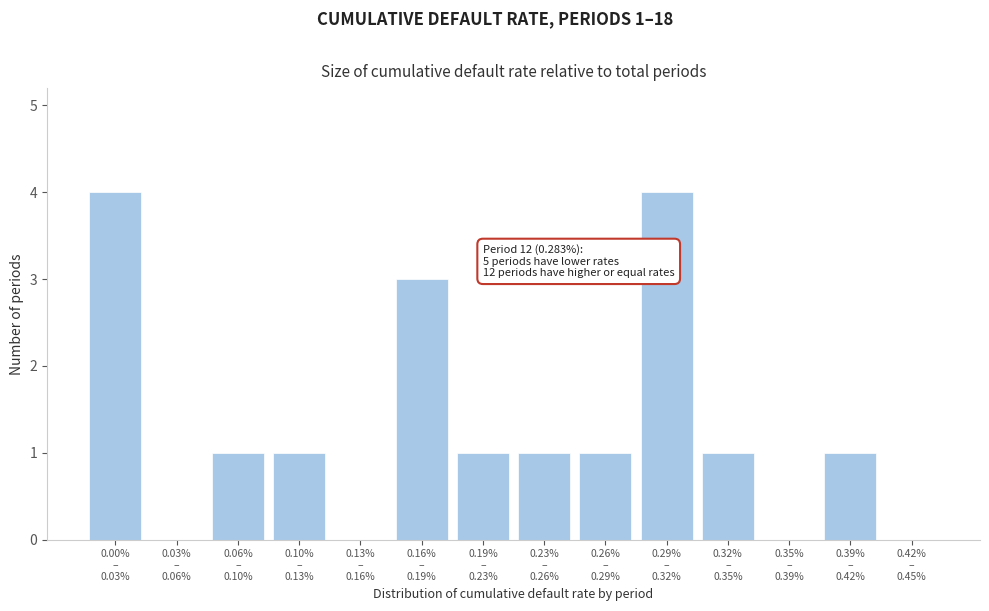

What is the greatest value displayed?

4